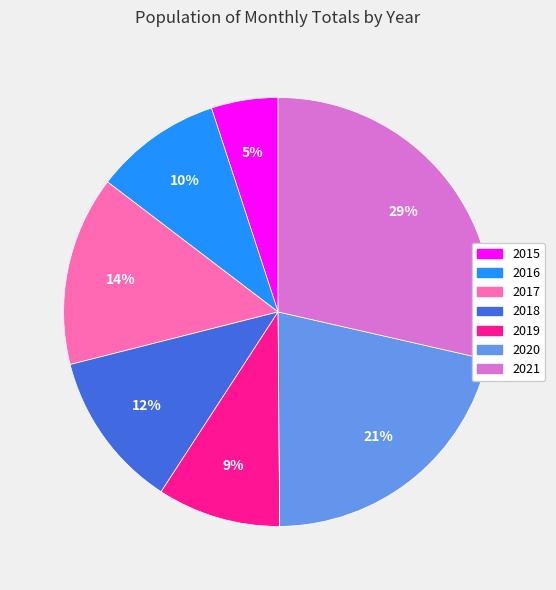

To the nearest percent, what is the combined percentage of 2015 and 2020?

26%